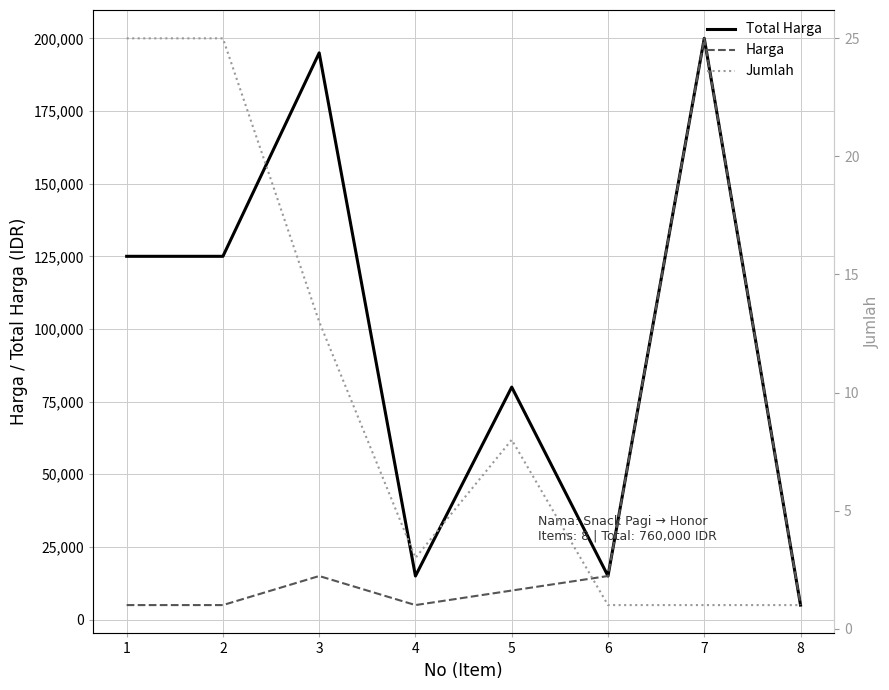

At how many categories does at least one series exceed 4705?

8